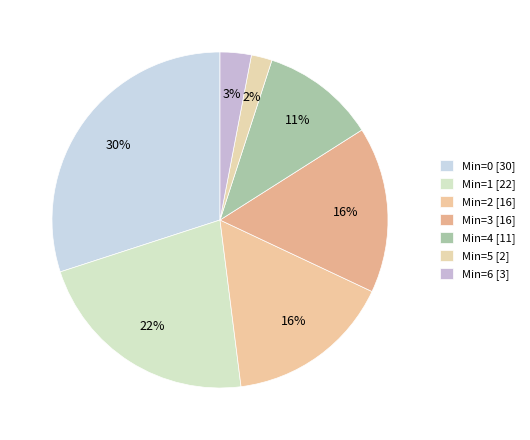

To the nearest percent, what is the average slice percentage?

14%